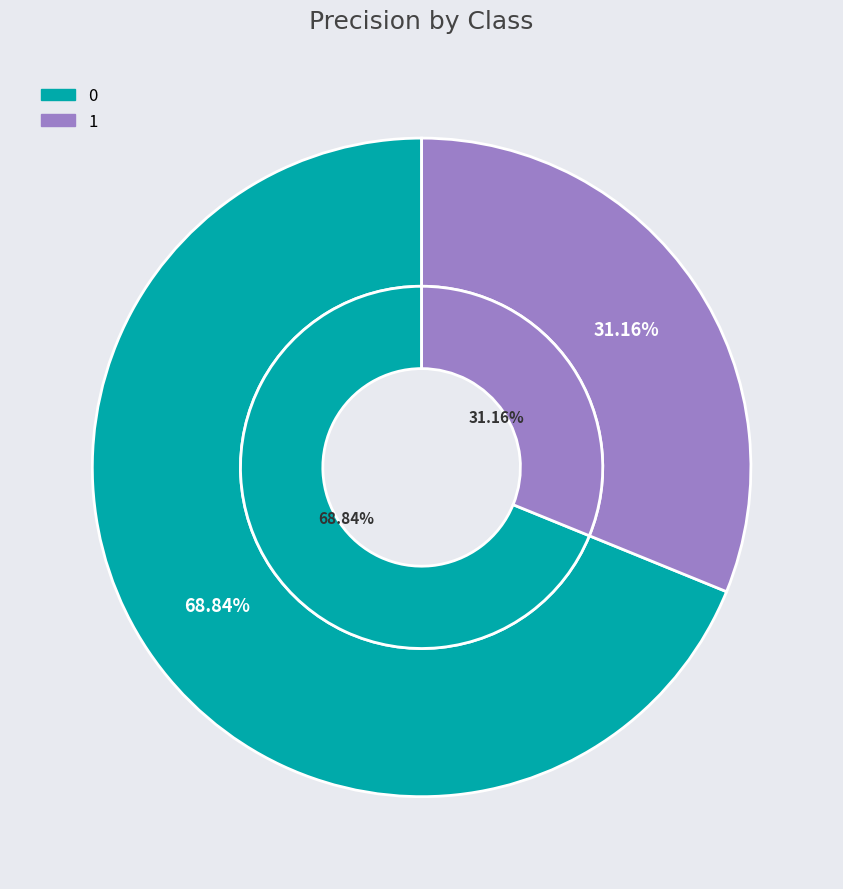

To the nearest percent, what portion does 1 represent?

31%